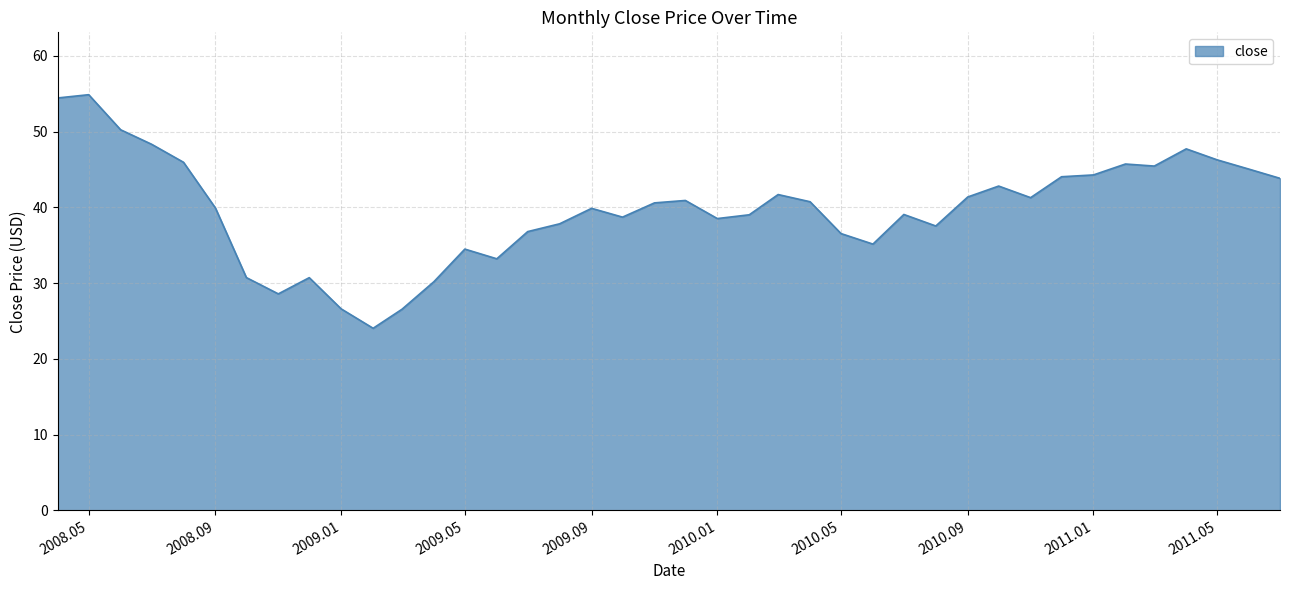

Does the chart display data point markers on the line(s)?

No